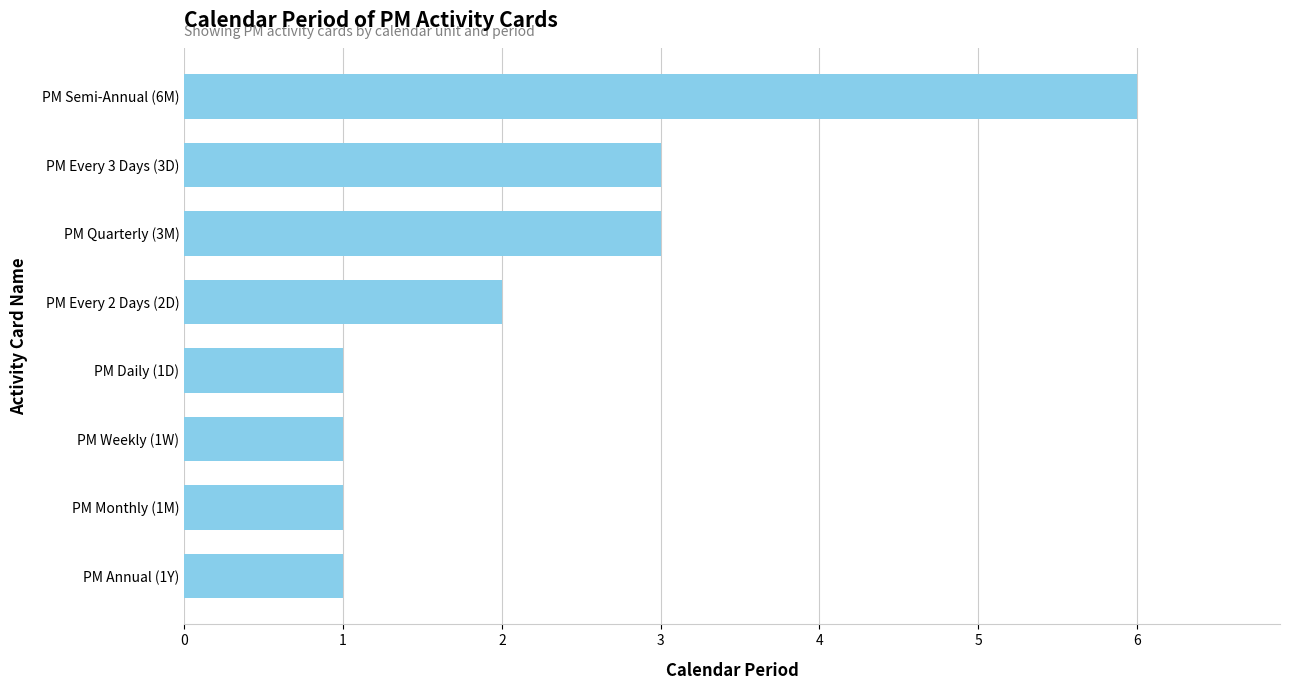

Between PM Monthly (1M) and PM Every 3 Days (3D), which is larger?

PM Every 3 Days (3D)